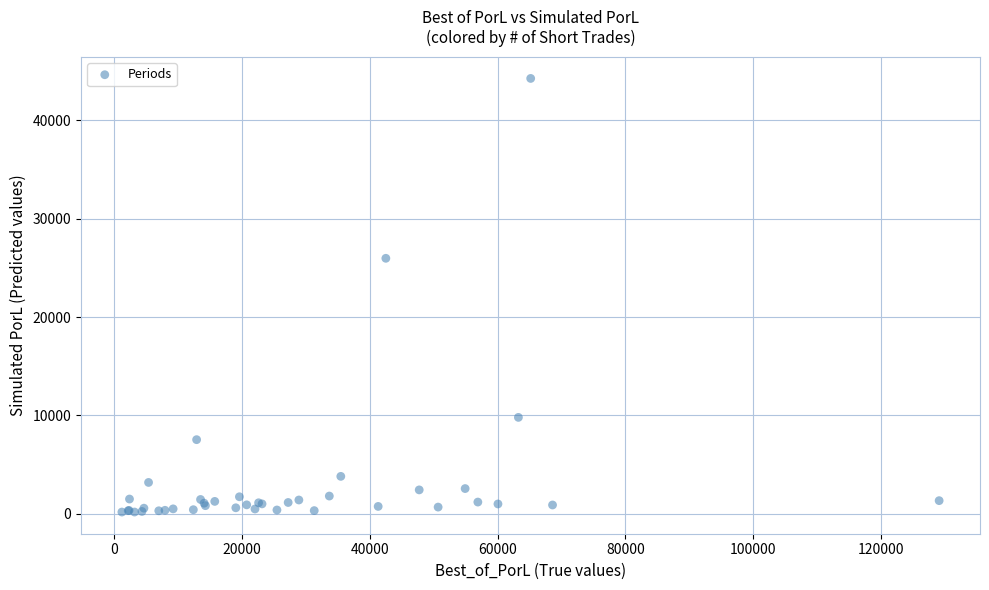

What Y value in the scatter plot is closest to 22217?

25971.9